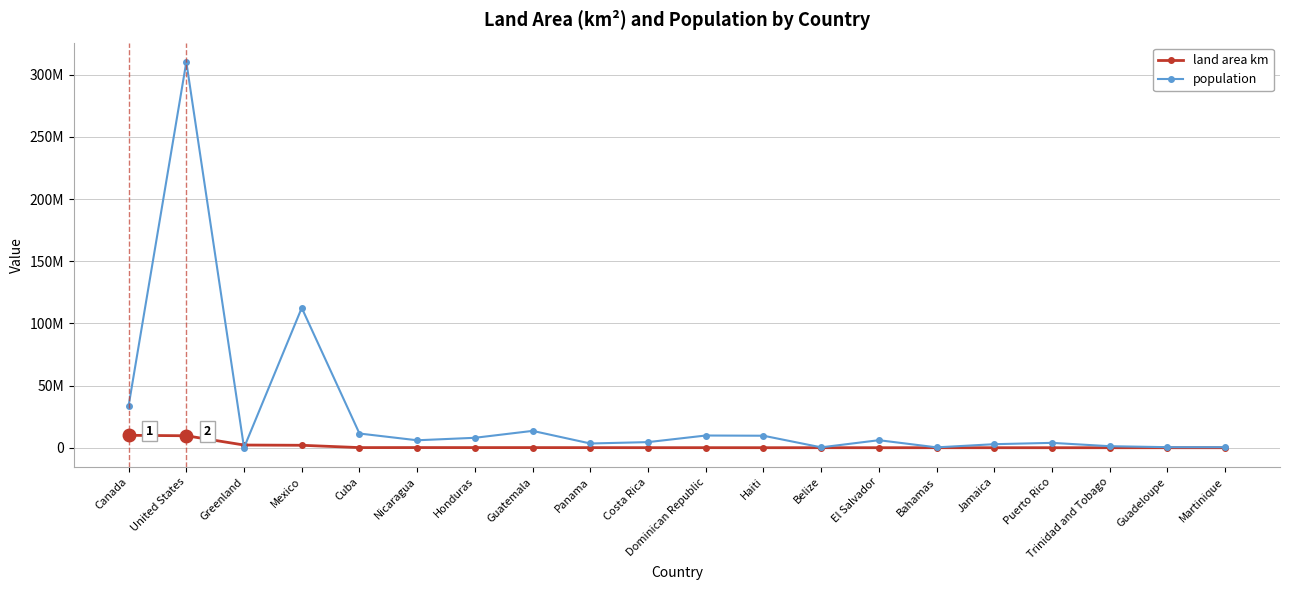

What are all the series names shown in the legend?

land area km, population